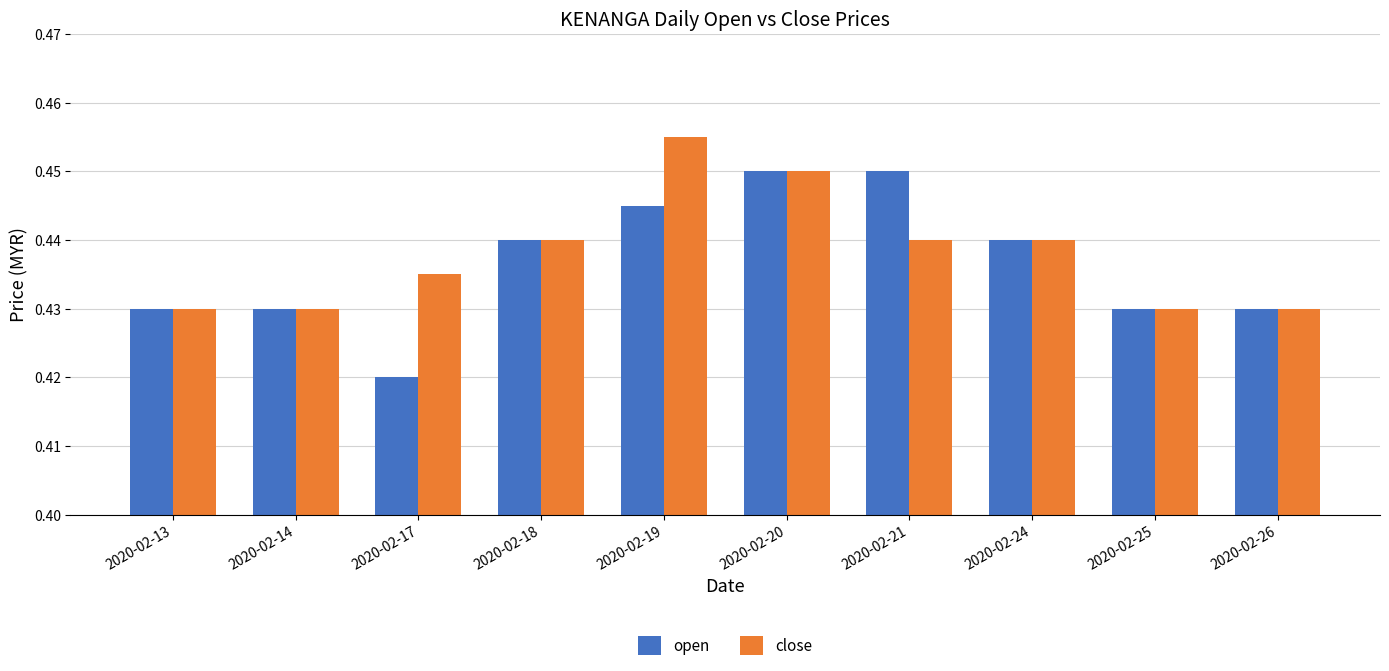

At how many categories does at least one series exceed 0?

10